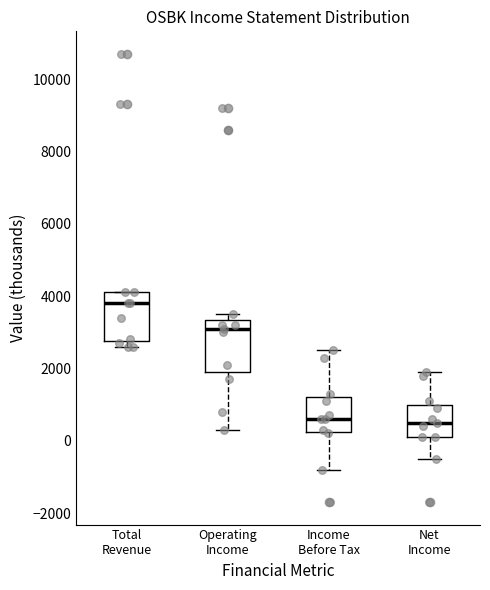

Reading left to right, transcribe this box plot: for each box, give where its median line is, the range the box spans, and where its two whiskers end, as read against the y-axis. The values are not printed on the chart, so give them approximately, as read against the axis.

Total Revenue: median 3800, box 2800 to 4200, whiskers 2600 to 4200
Operating Income: median 3200, box 2000 to 3400, whiskers 400 to 3600
Income Before Tax: median 600, box 200 to 1200, whiskers -800 to 2600
Net Income: median 600, box 200 to 1000, whiskers -400 to 2000